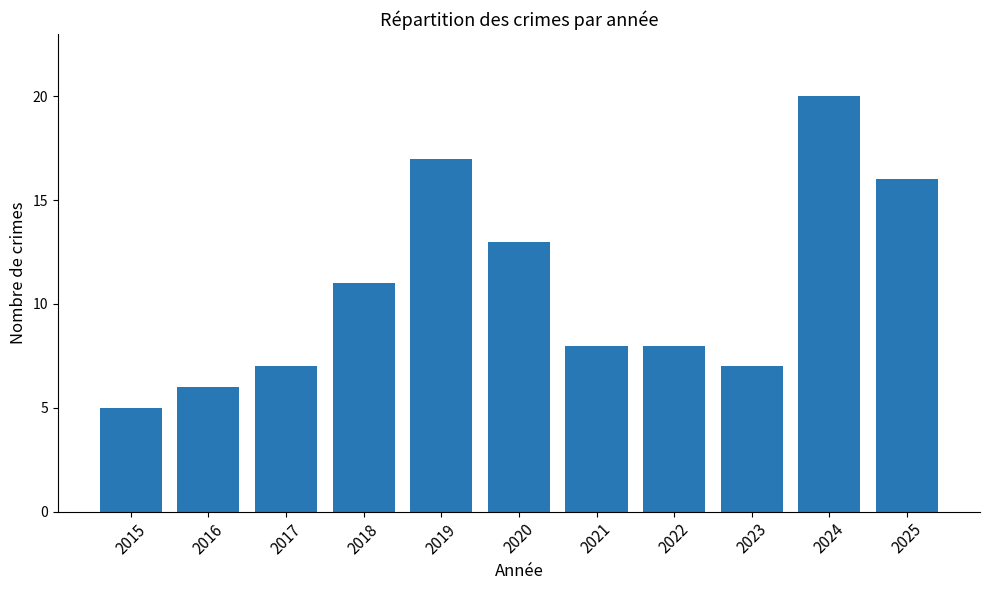

Which has a higher value, 2018 or 2016?

2018